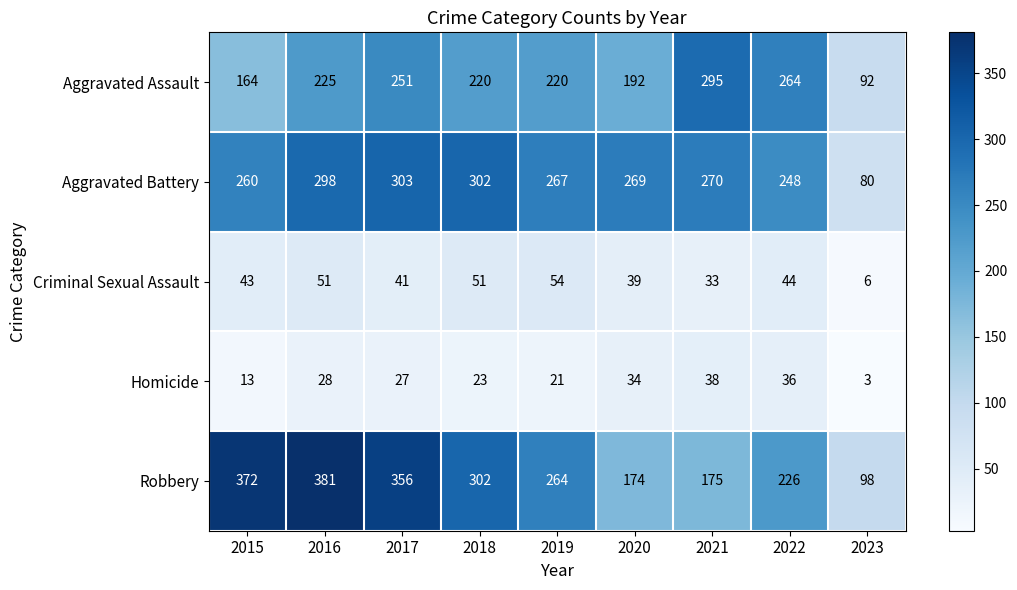

What is the average value of the Aggravated Battery series?

255